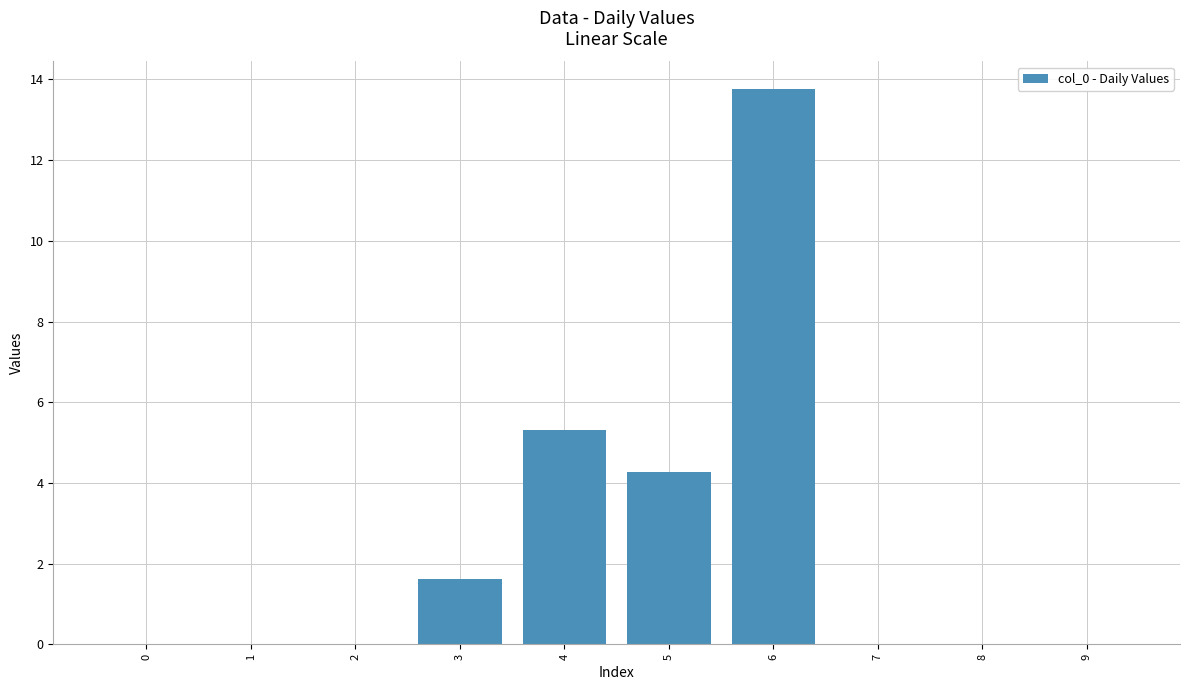

At which label is the value closest to 6?

4